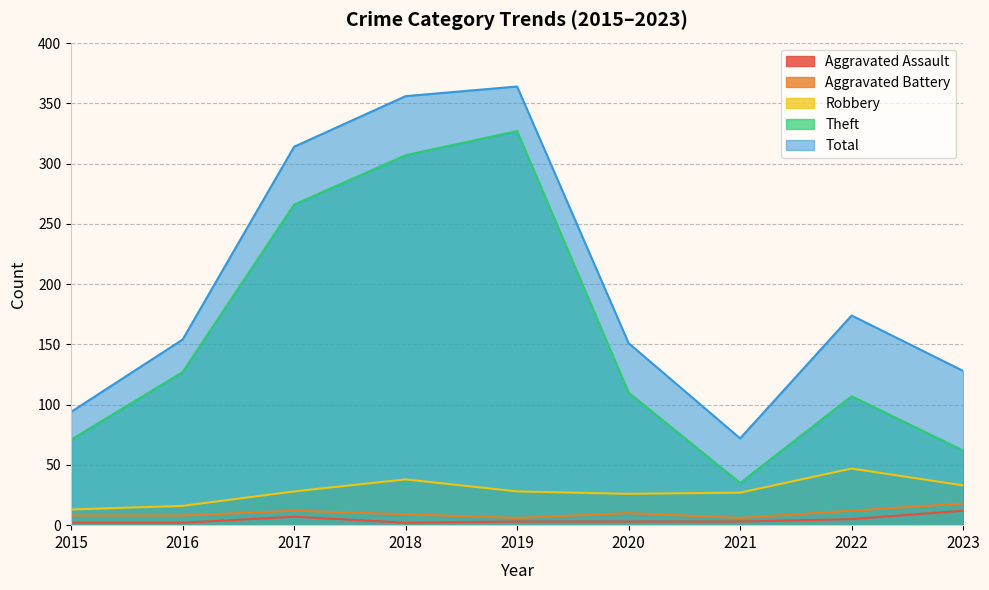

Which has a higher value, 2016 or 2015?

2016